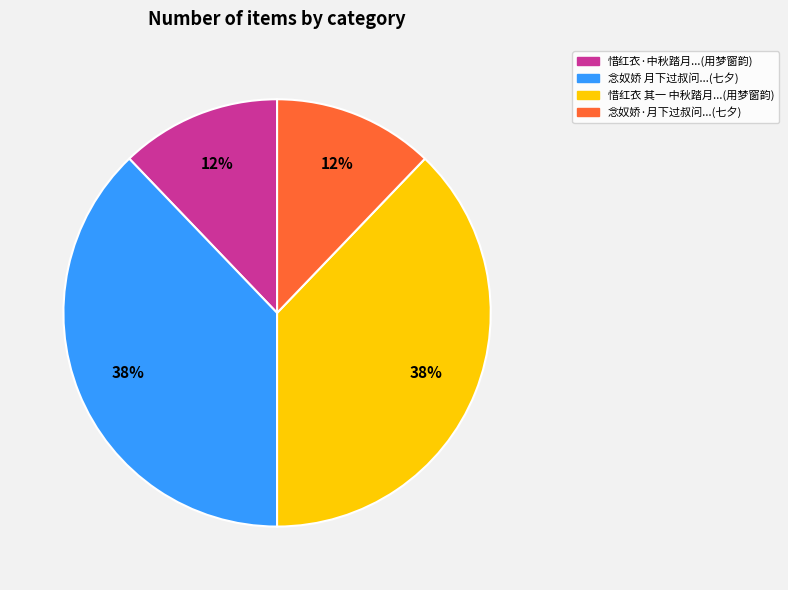

The 惜红衣 其一 中秋踏月...(用梦窗韵) slice represents 44% of the pie. True or false?

False